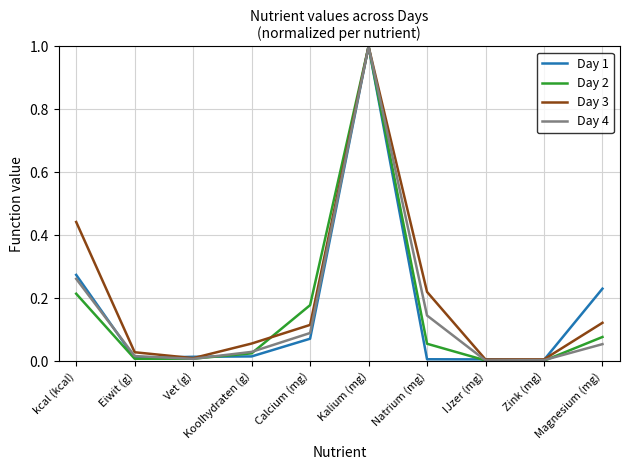

What is the maximum value shown in the chart?

1.0